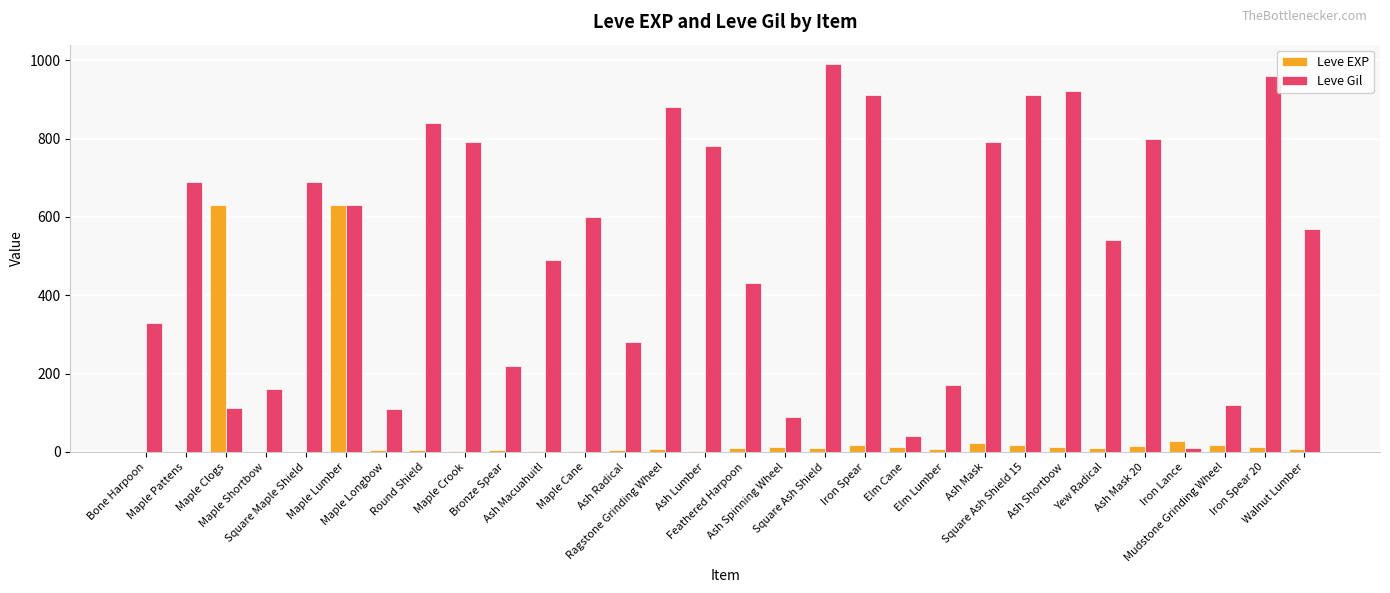

Which series has the largest total across all categories?

Leve Gil